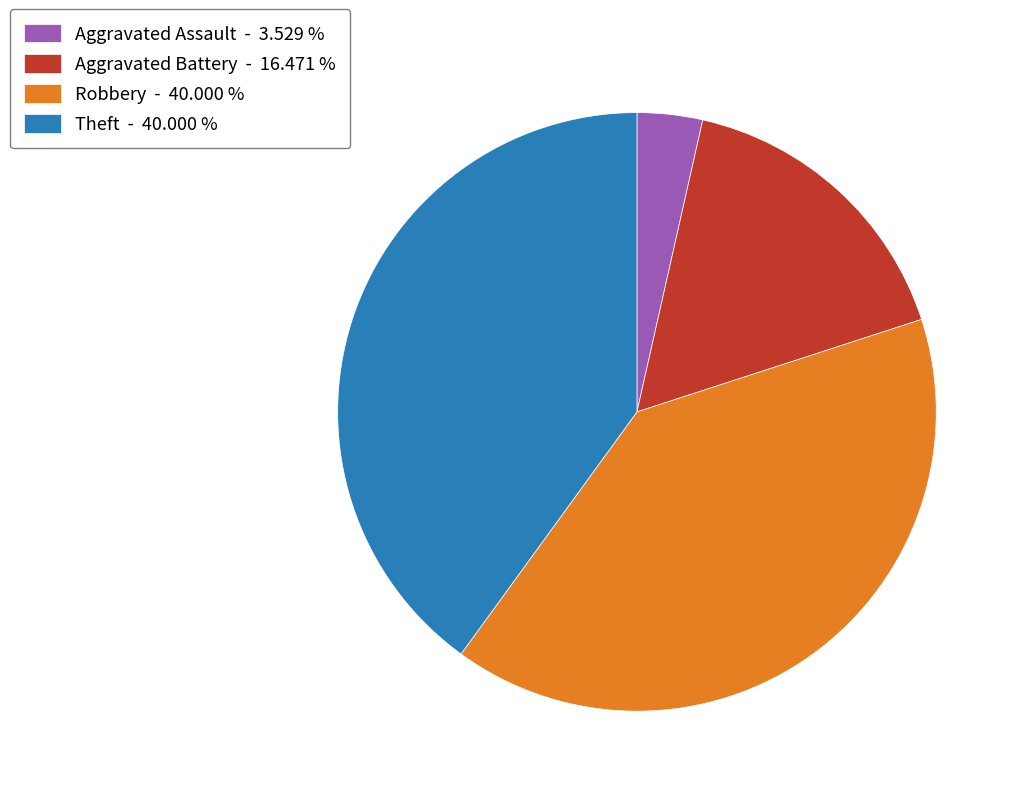

Between Aggravated Battery - 16.471 % and Robbery - 40.000 %, which is larger?

Robbery - 40.000 %